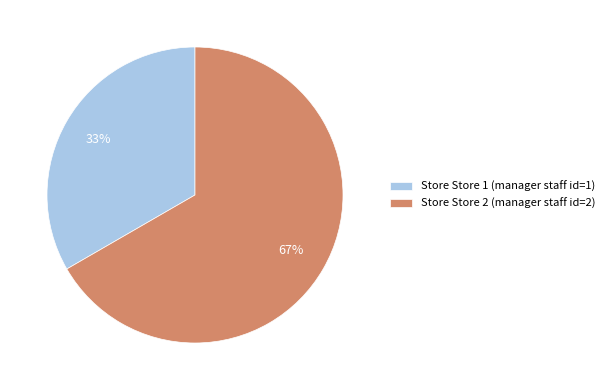

What is the ratio of the value at Store Store 2 (manager staff id=2) to the value at Store Store 1 (manager staff id=1)?

2.0